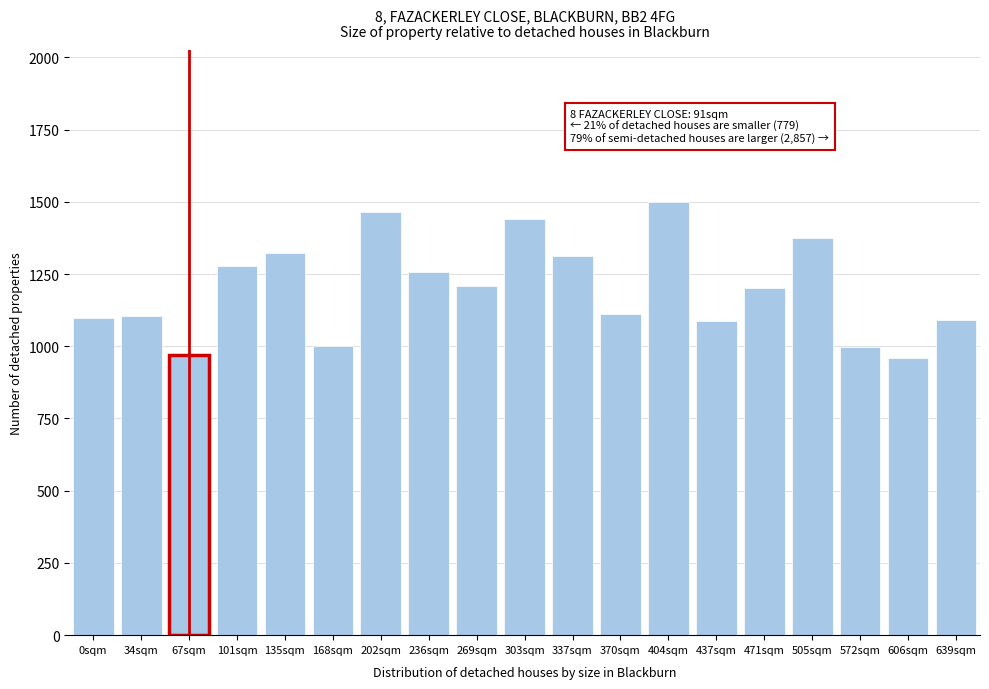

What is the value of the 12th bar from the left?

1112